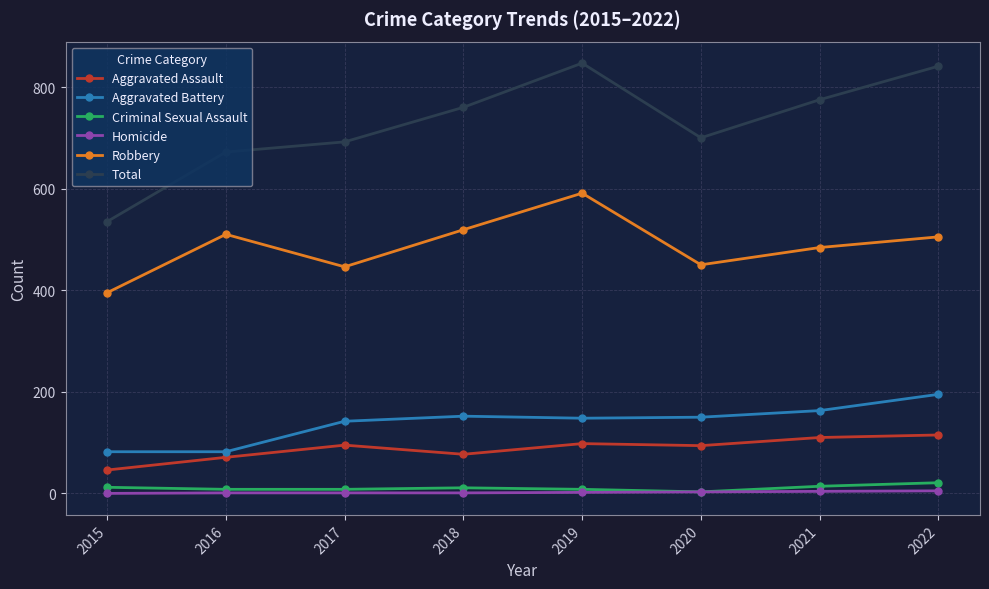

At how many categories does at least one series exceed 286?

8